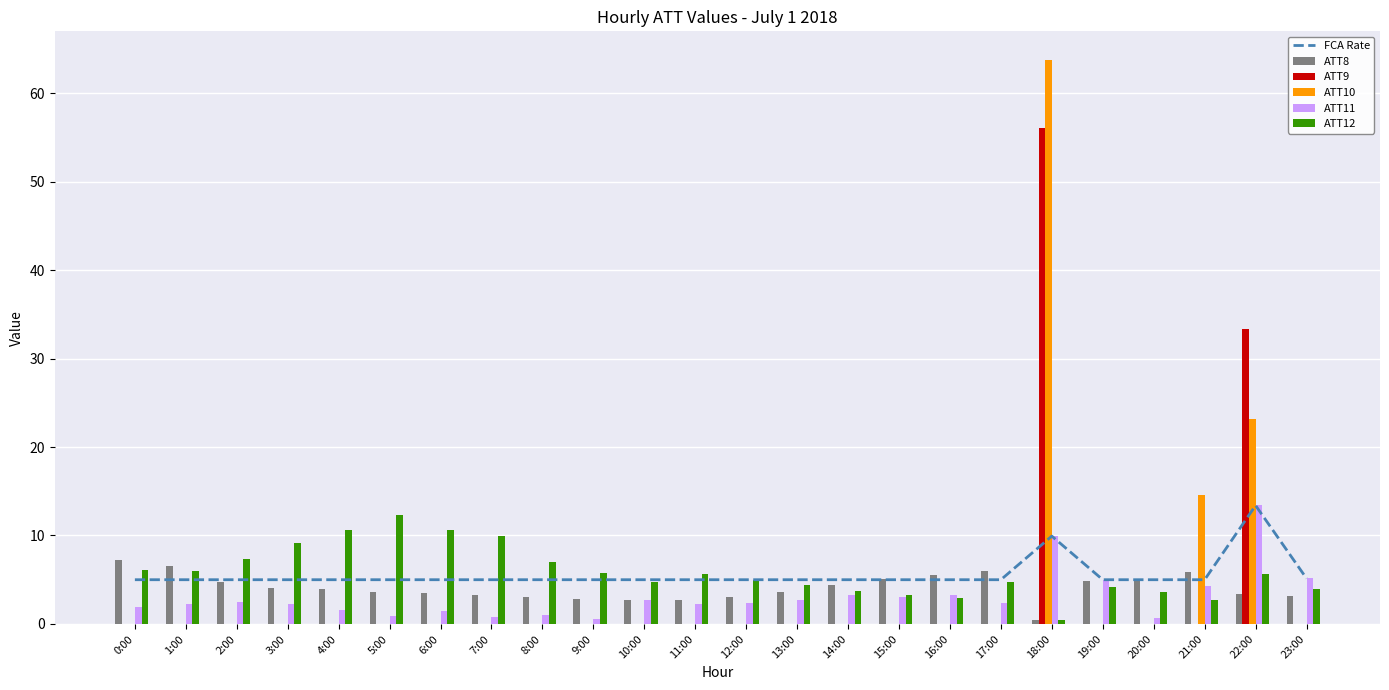

Which category has the highest value across all series?

18:00